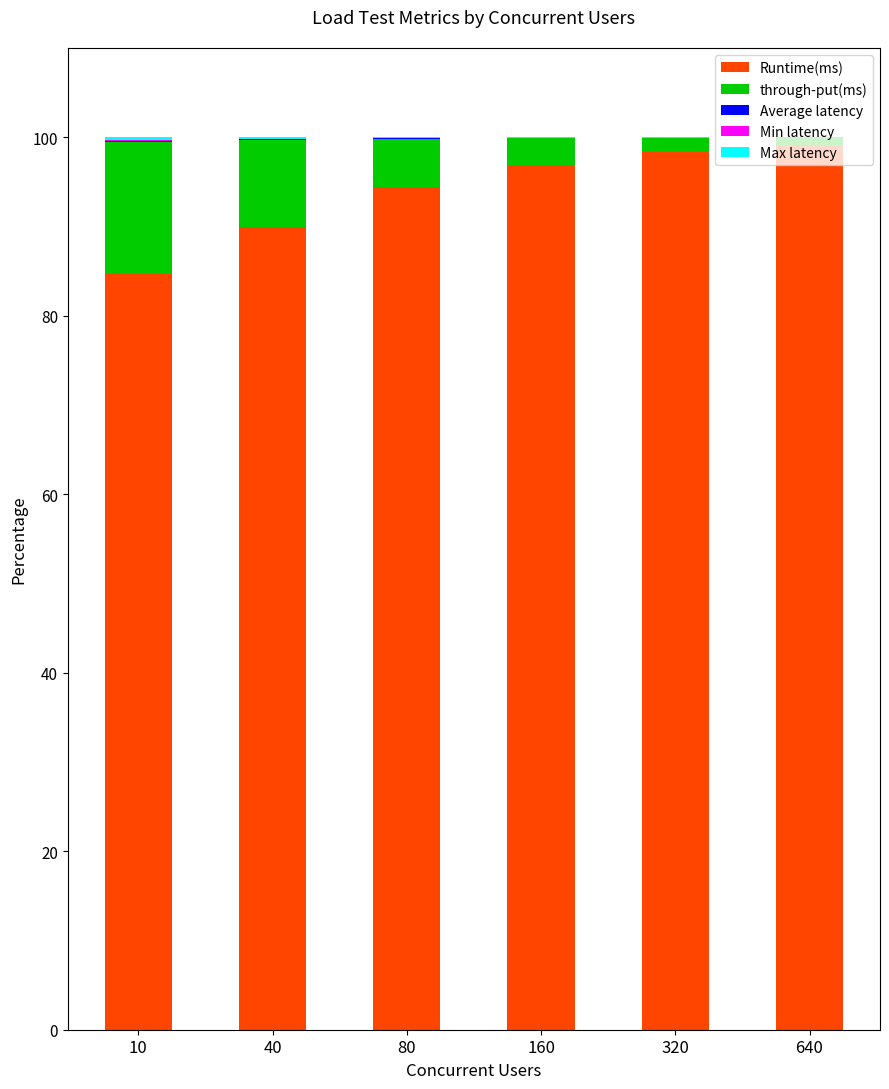

Are the bars horizontal?

No